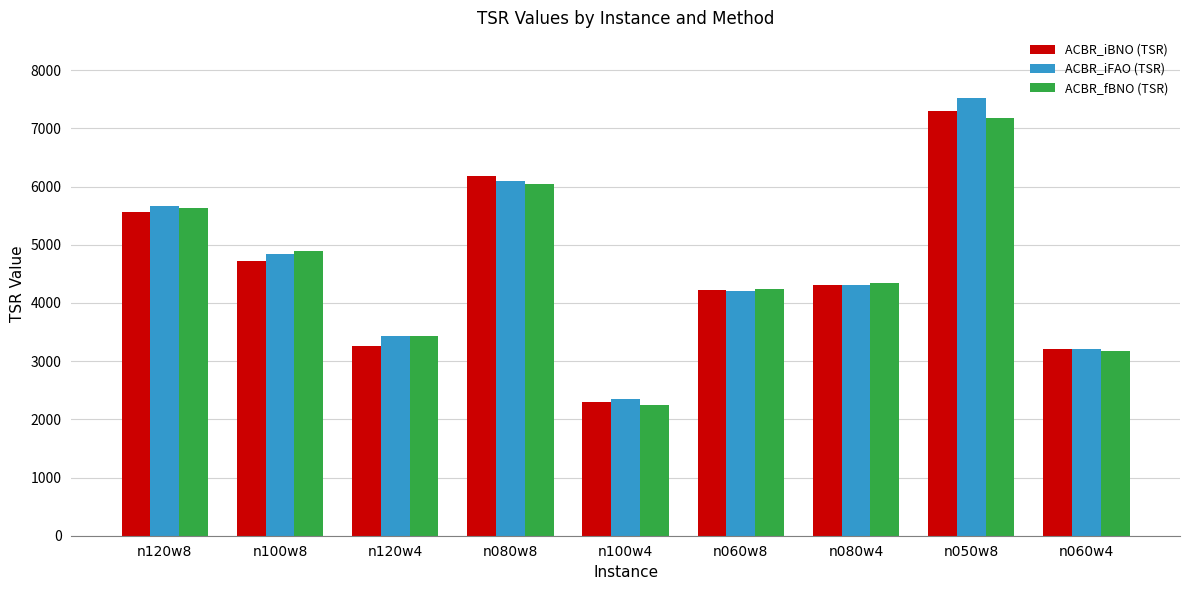

The value of ACBR_iFAO (TSR) at n100w8 is 3334.2. True or false?

False